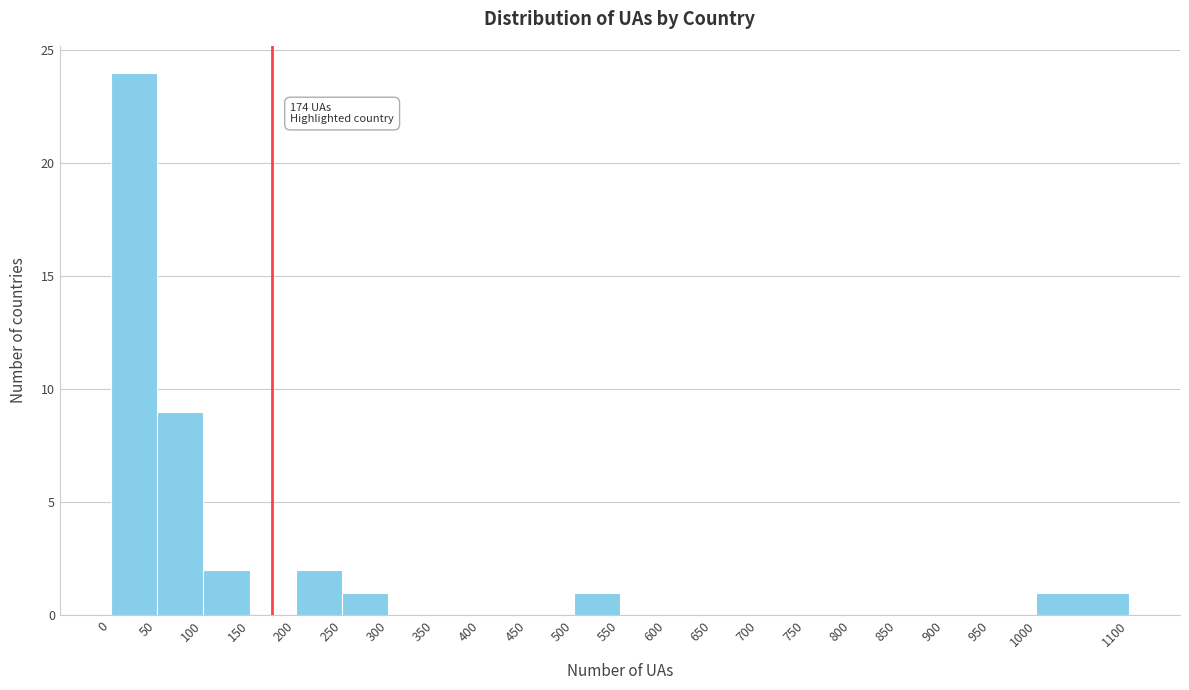

Over which range of the x-axis is the bar tallest?

0 to 50